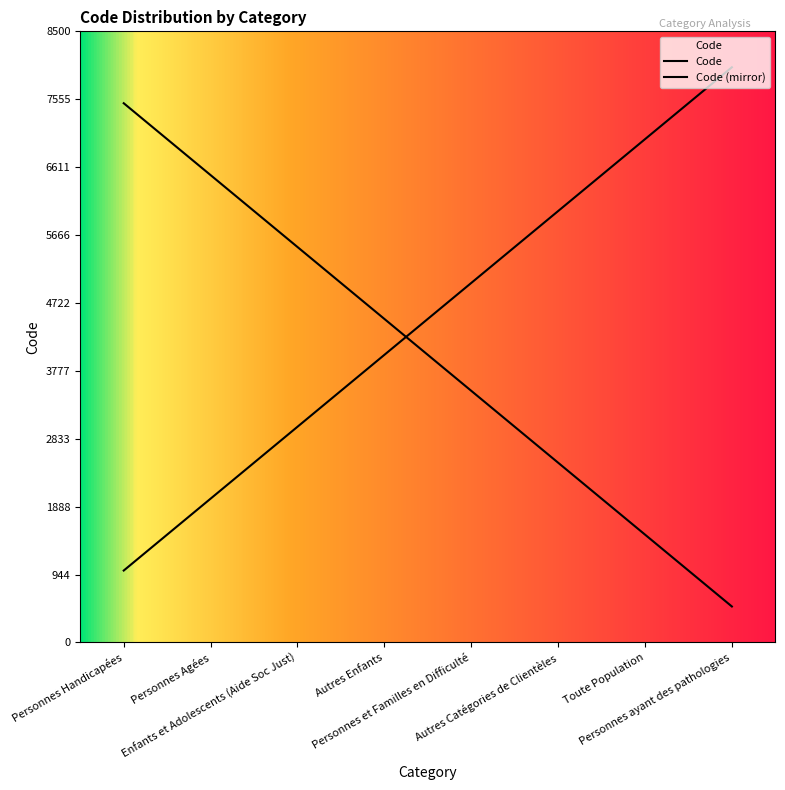

What is the difference between the values at Personnes Agées and Personnes et Familles en Difficulté?

3000